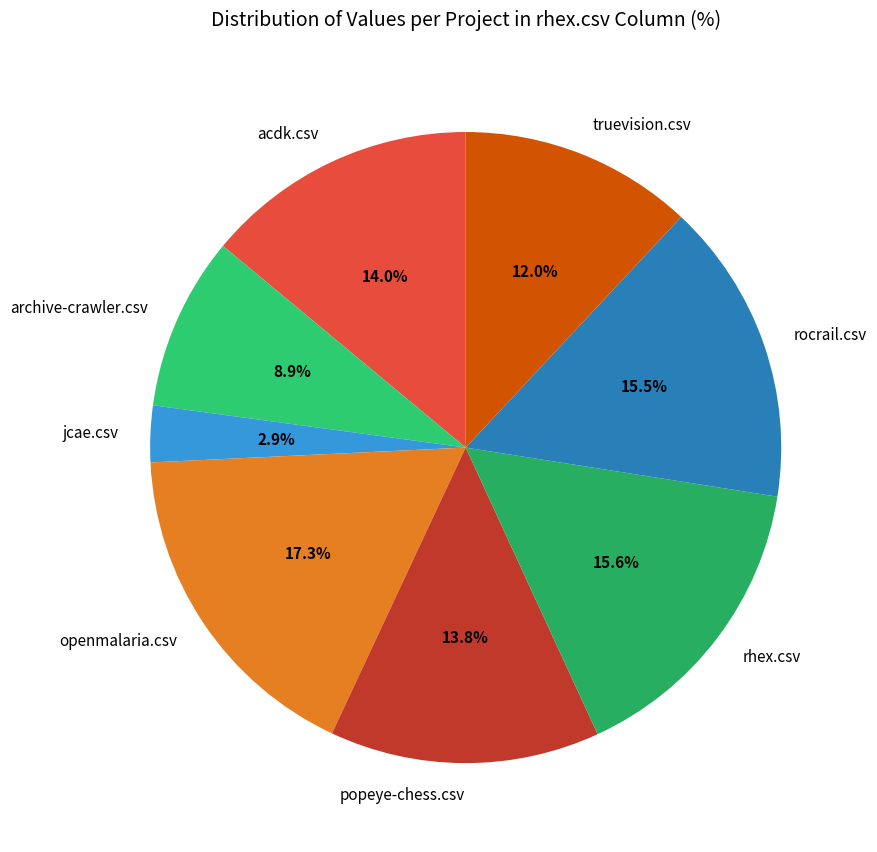

Which slice is the largest?

openmalaria.csv